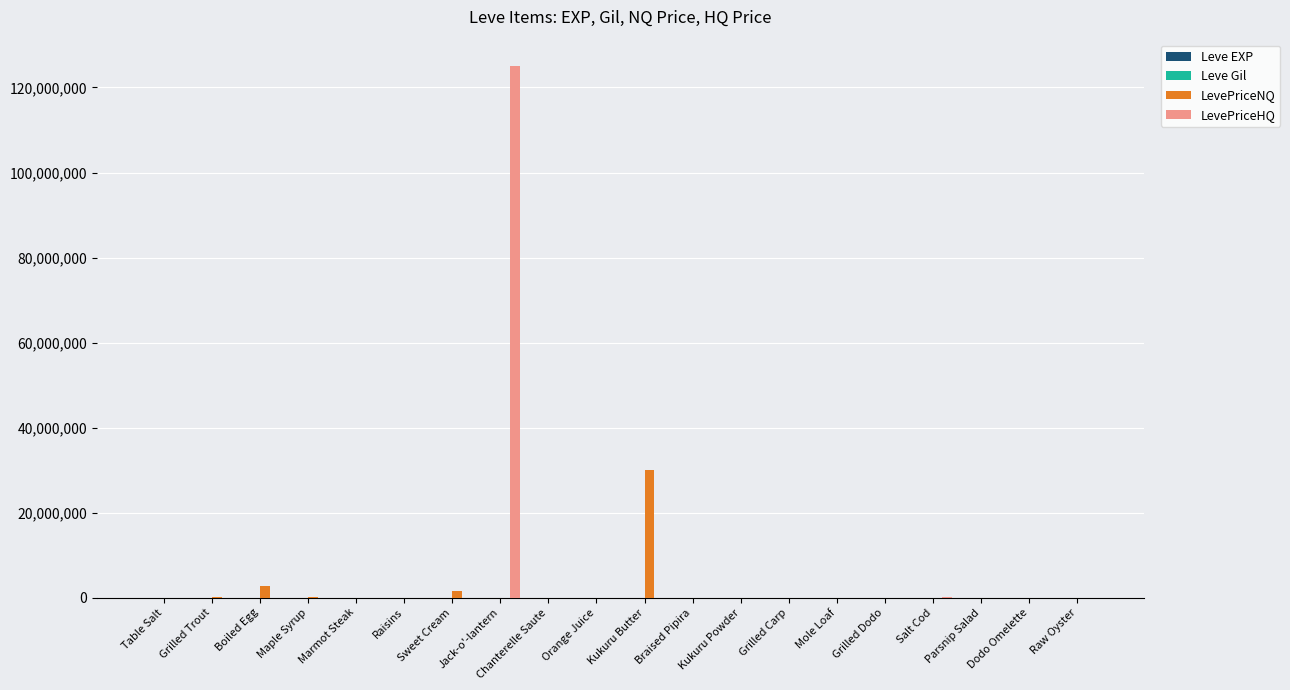

The LevePriceHQ series shows 0.0 at Sweet Cream. True or false?

True